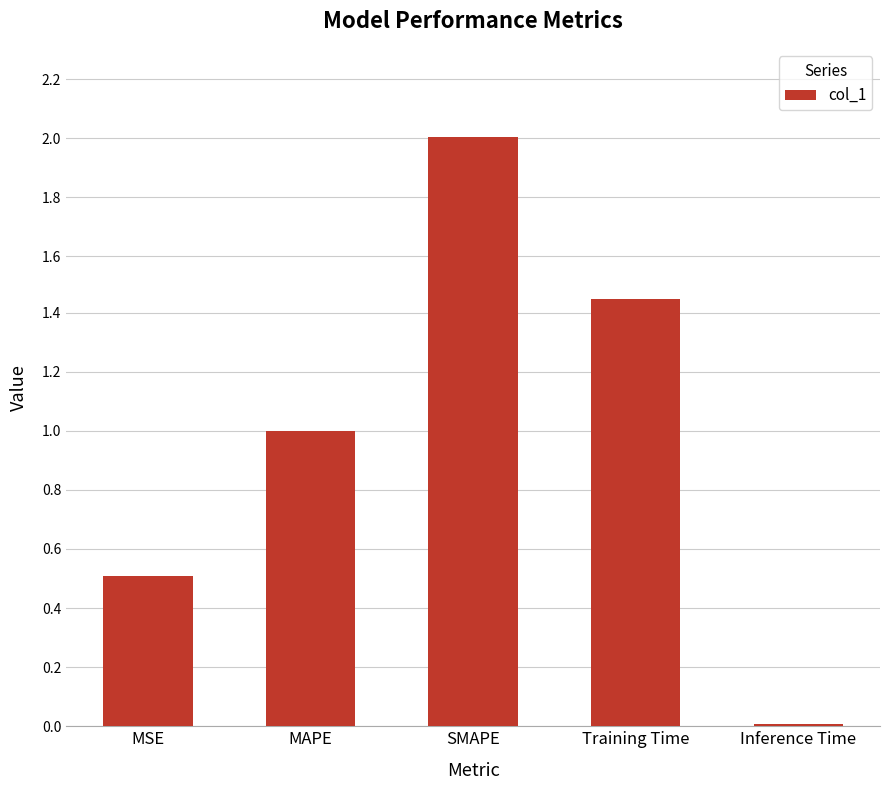

What is the value of the 3rd bar from the left?

2.0